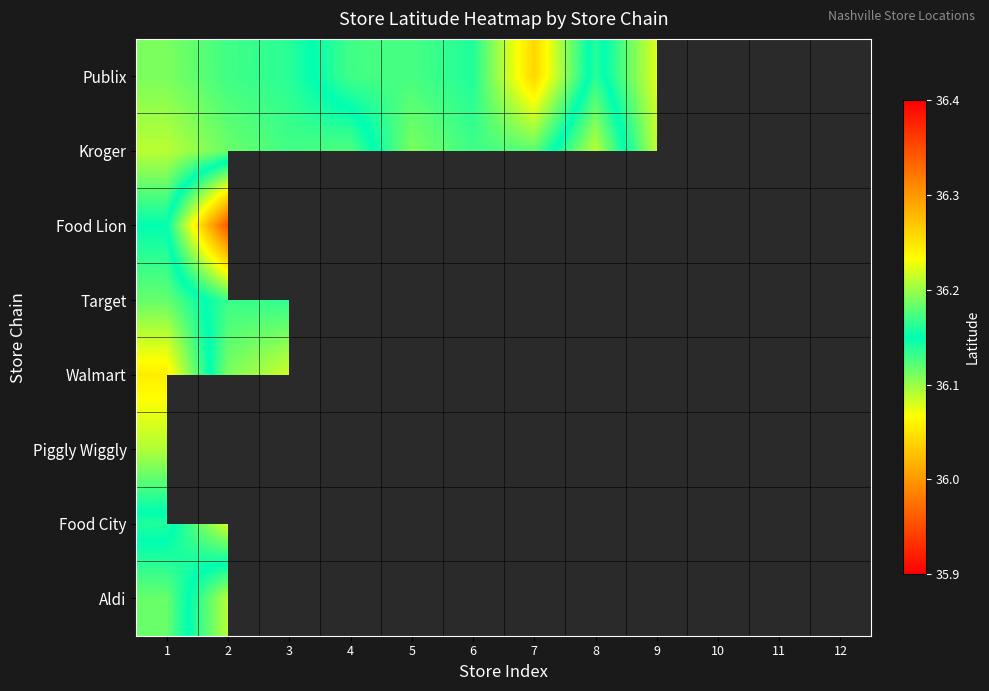

At how many categories does at least one series exceed 36?

12